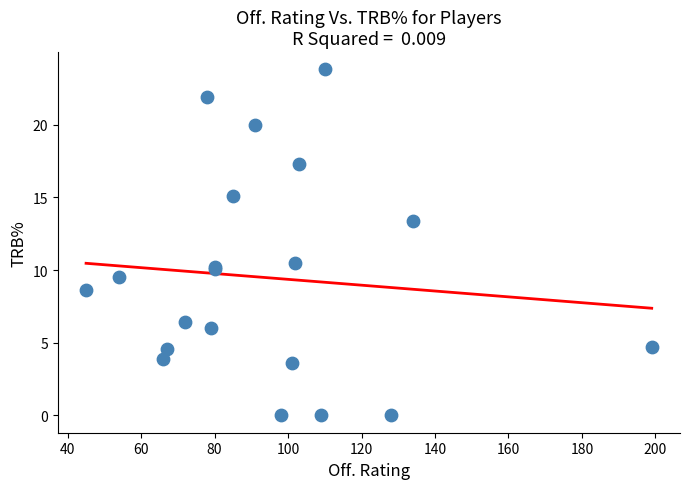

What Y value in the scatter plot is closest to 11?

10.5